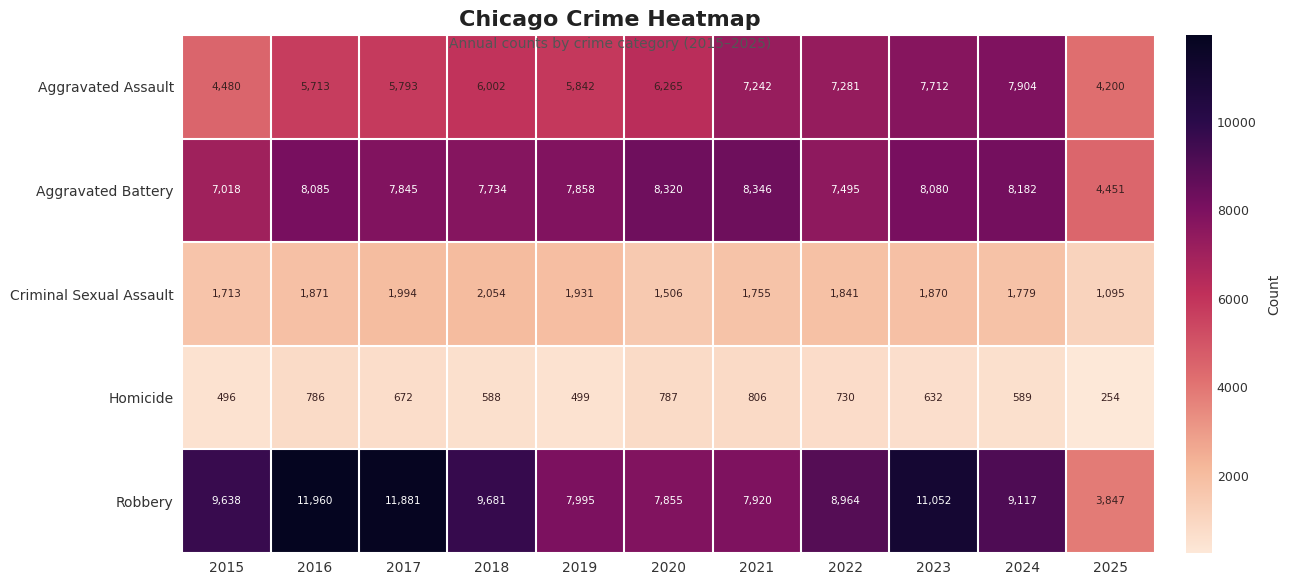

Which series has the largest total across all categories?

Robbery